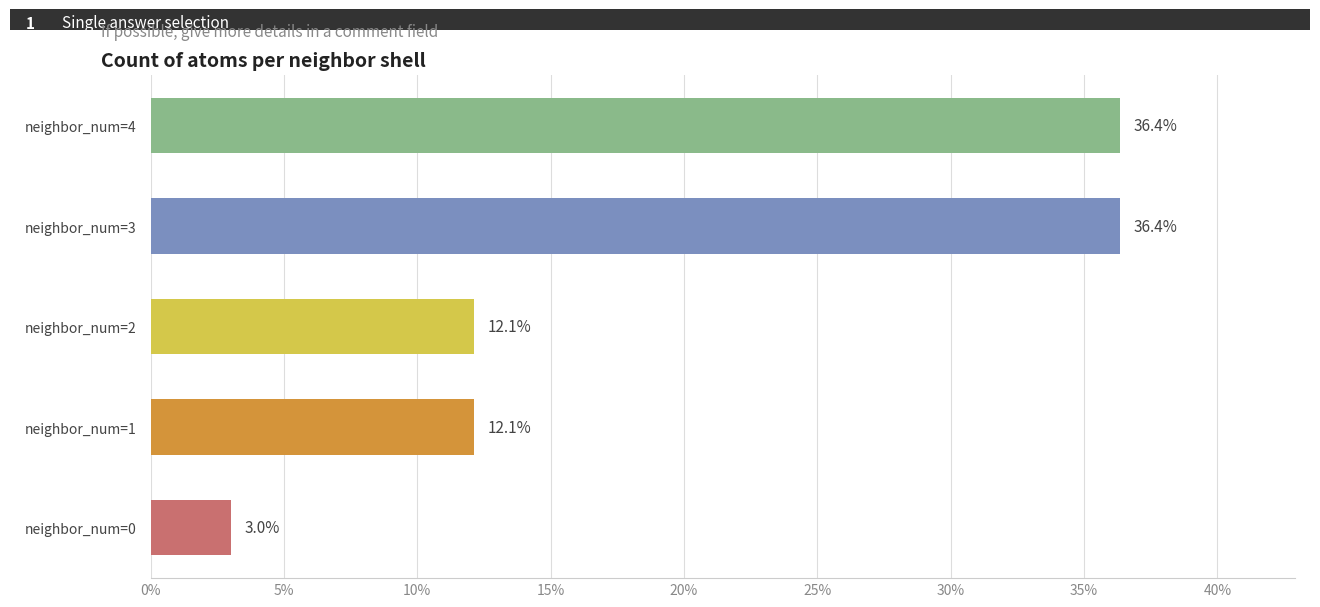

What is the approximate value at neighbor_num=4?

36.4